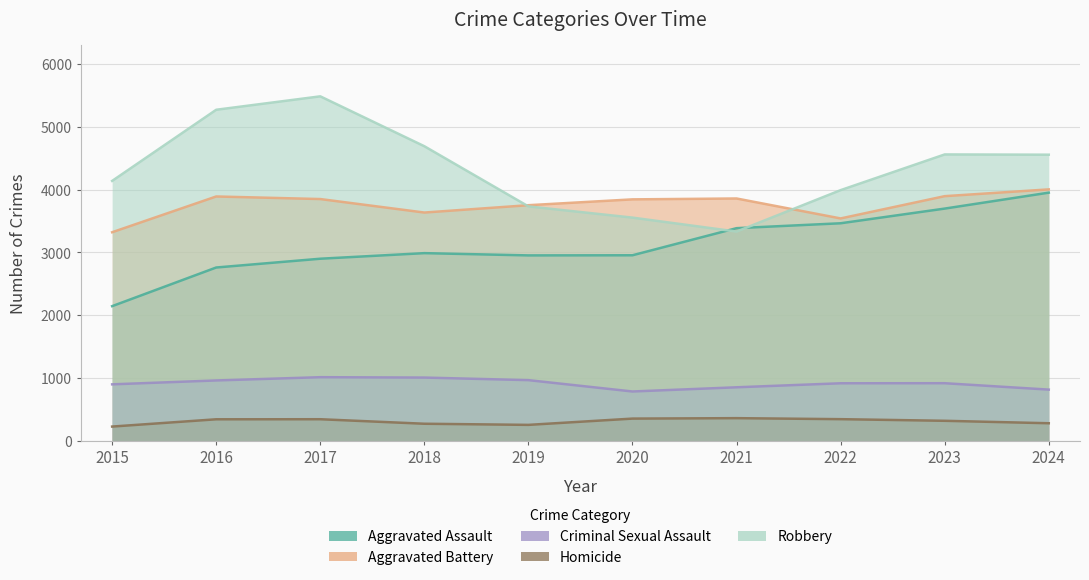

Rank the categories by Criminal Sexual Assault value from highest to lowest.

2017, 2018, 2019, 2016, 2023, 2022, 2015, 2021, 2024, 2020